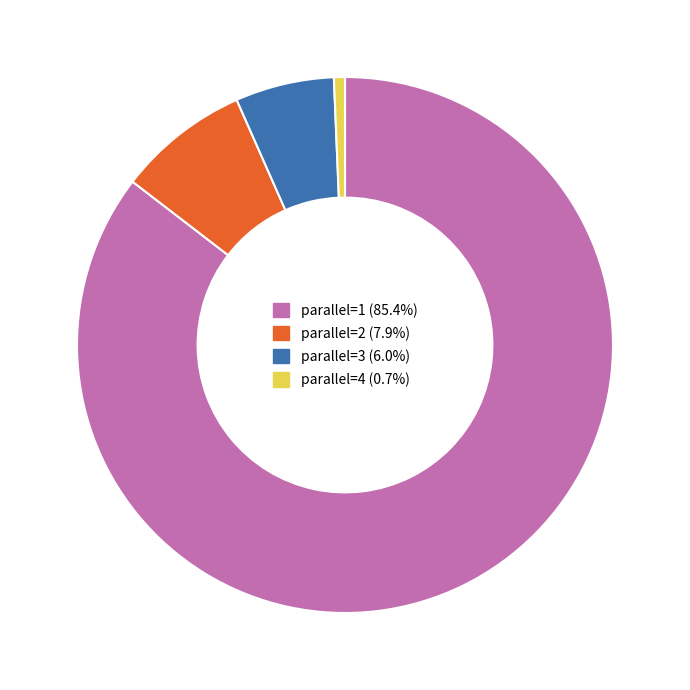

Does any single category account for the majority?

Yes